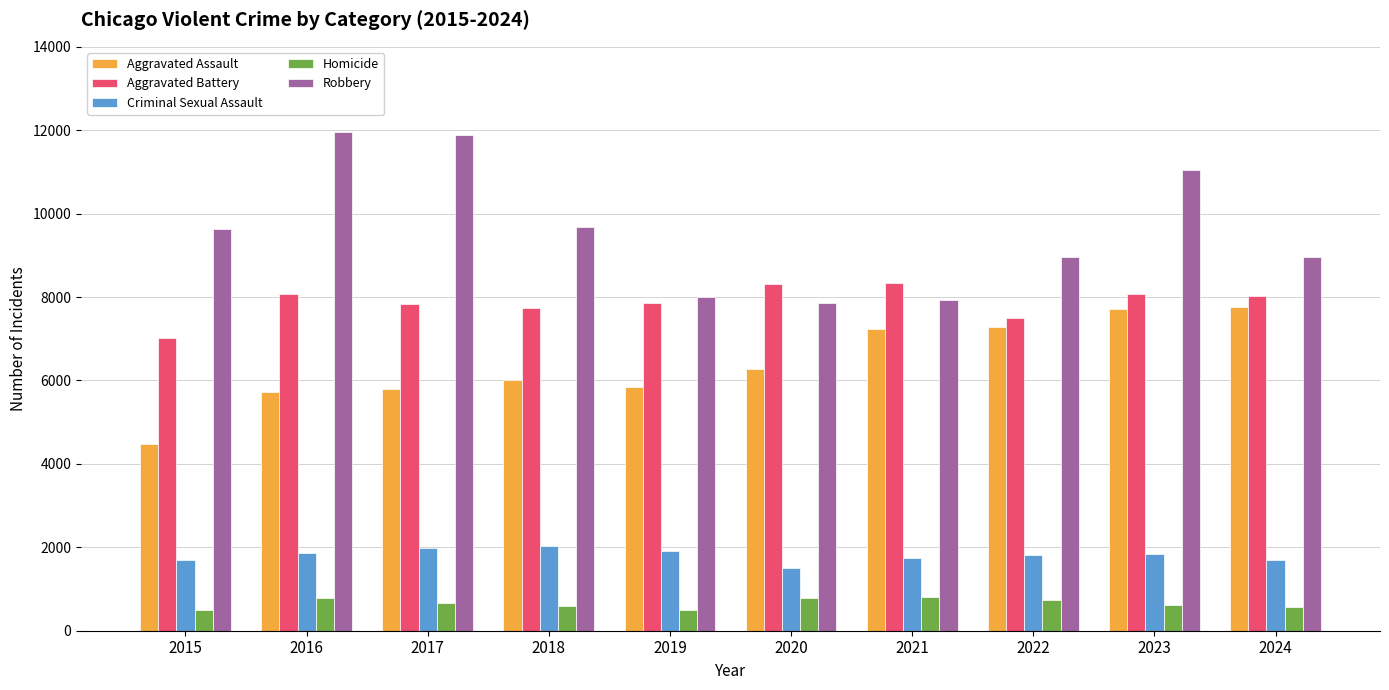

Between 2016 and 2022, which series saw the biggest shift?

Robbery